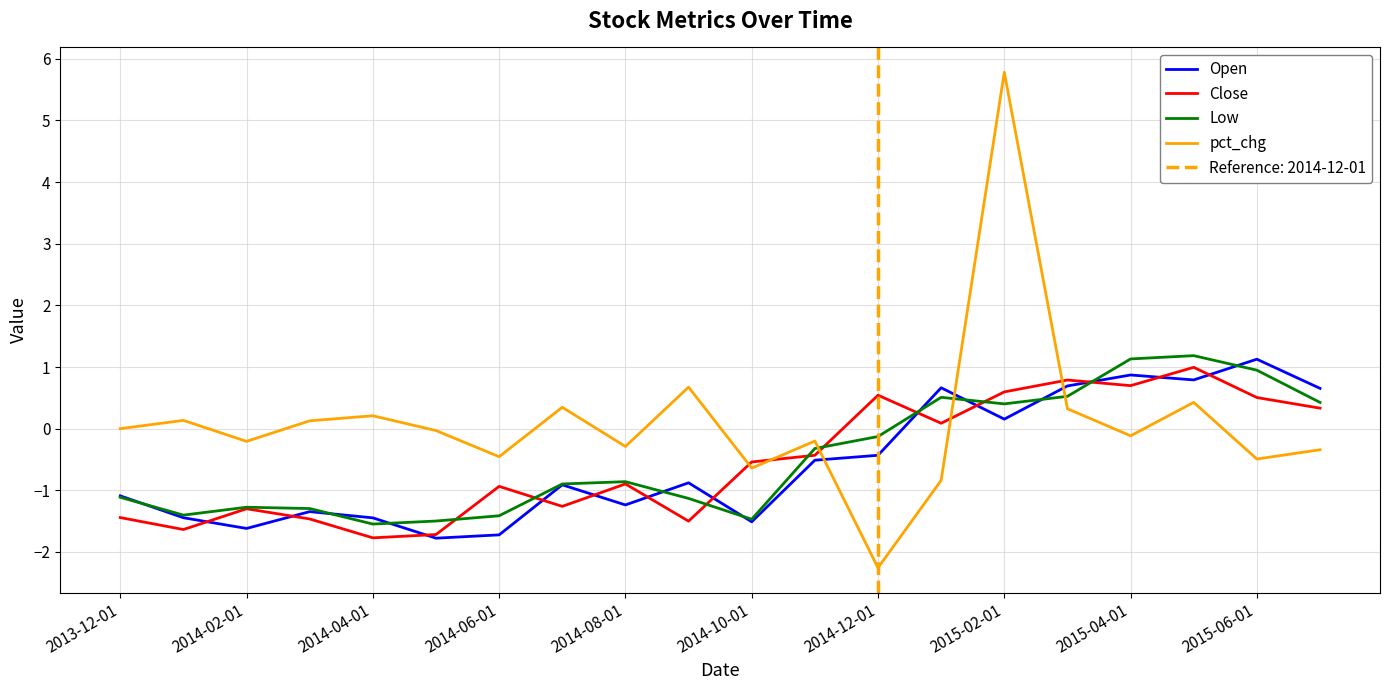

What is the minimum value for Close?

-1.8